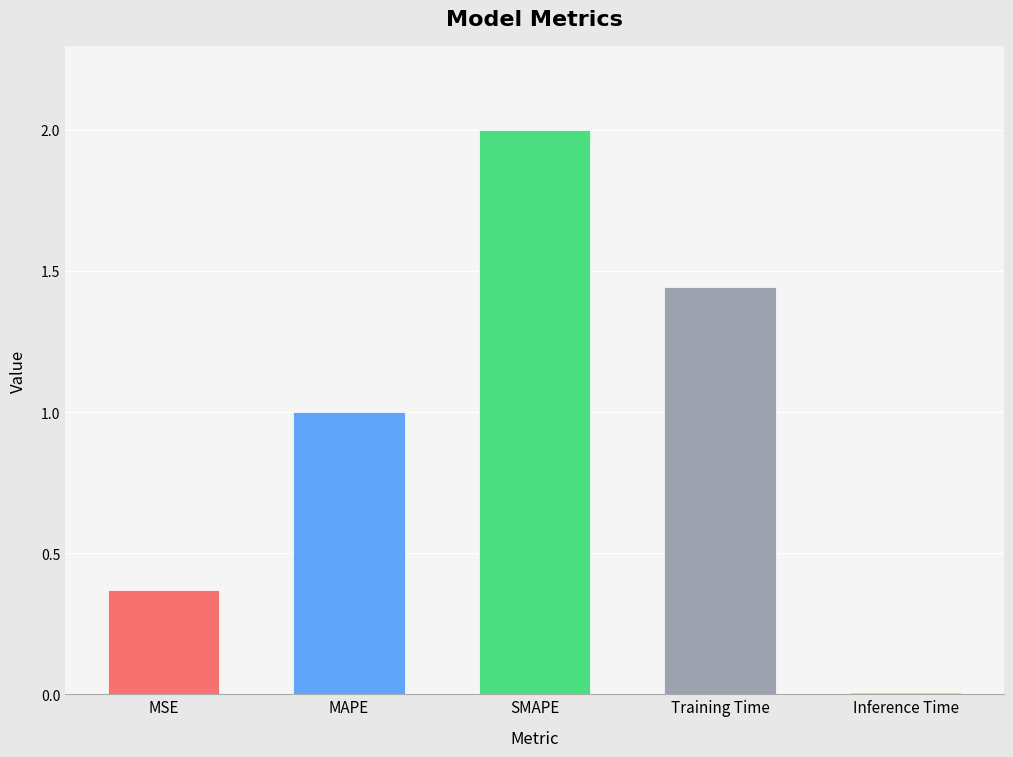

Are the bars grouped side by side (vs. stacked)?

No